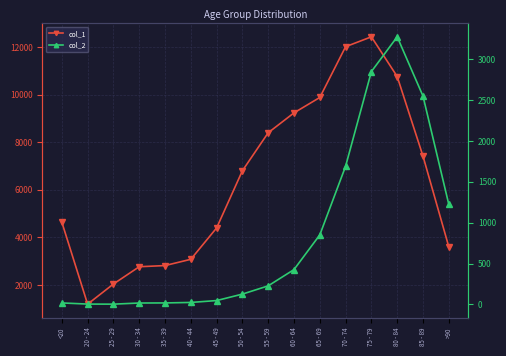

At which label does col_1 reach its peak?

75 - 79